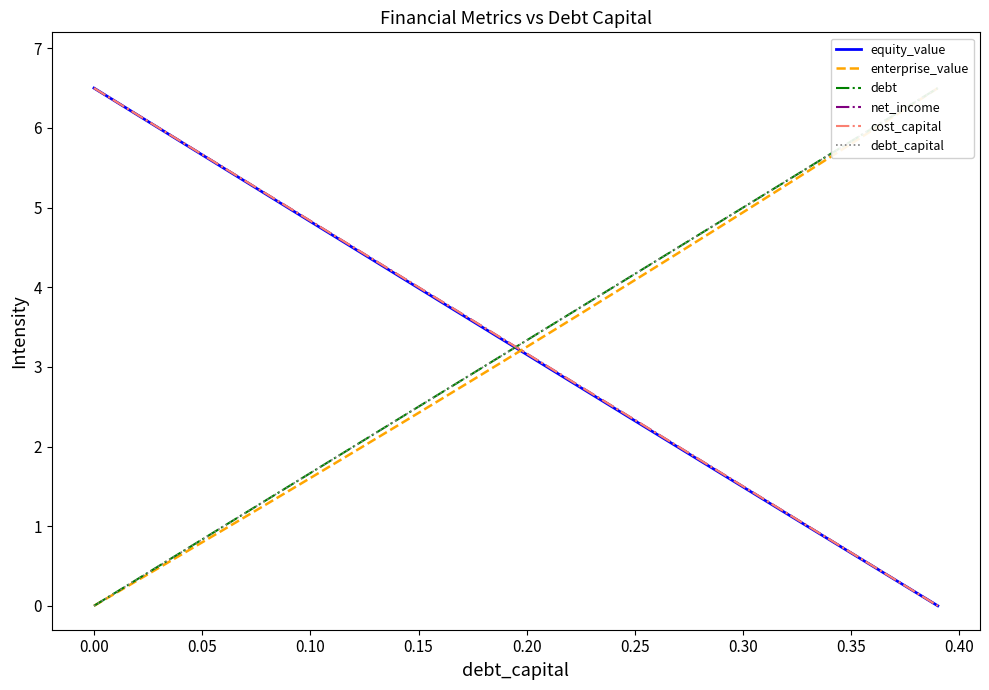

The value of debt_capital at 30 is 3.0. True or false?

False